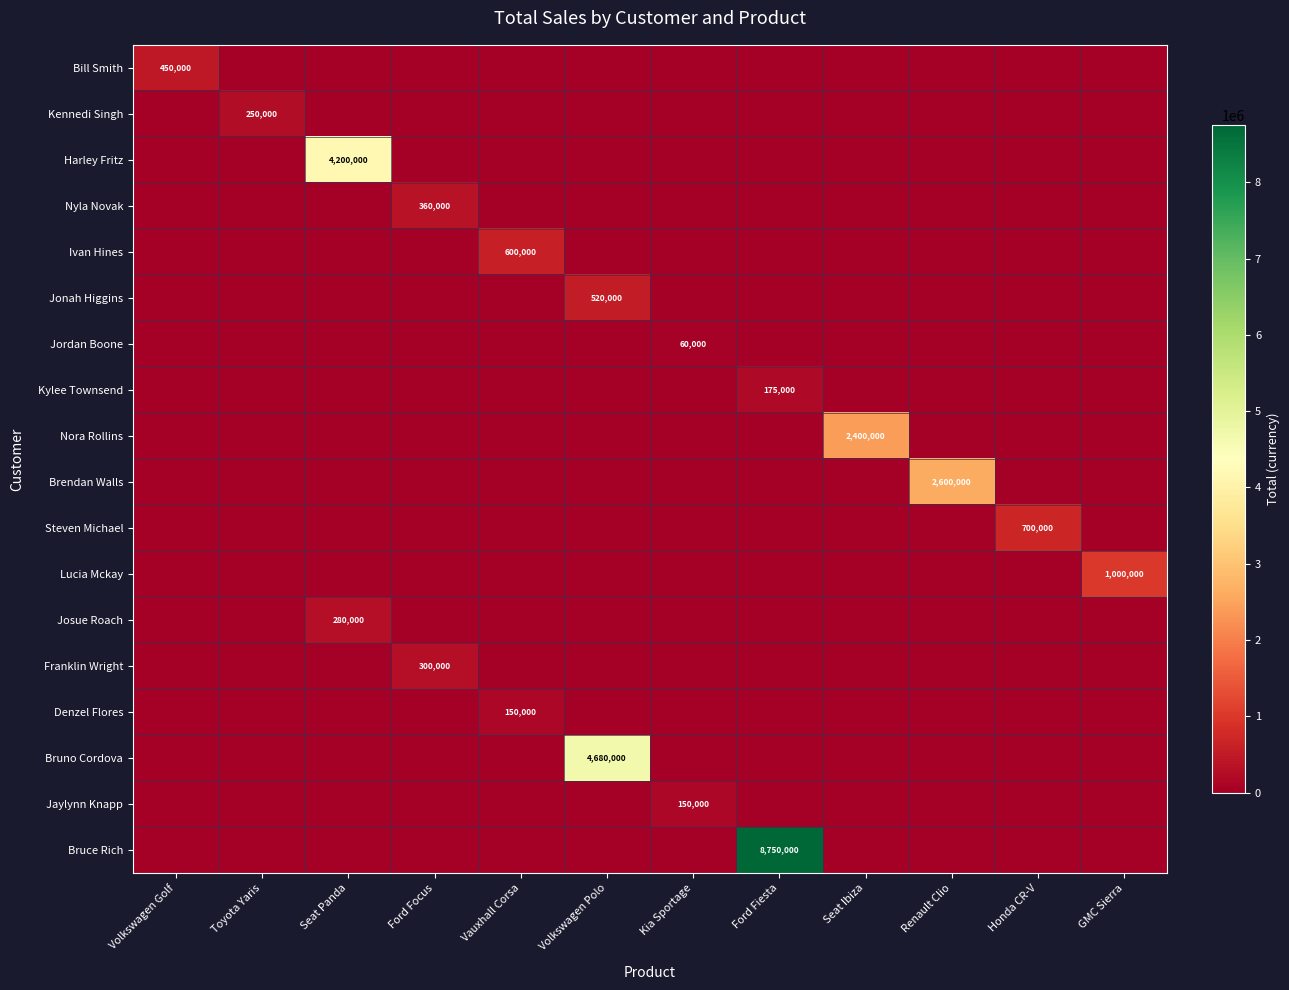

What is the greatest value displayed?

8750000